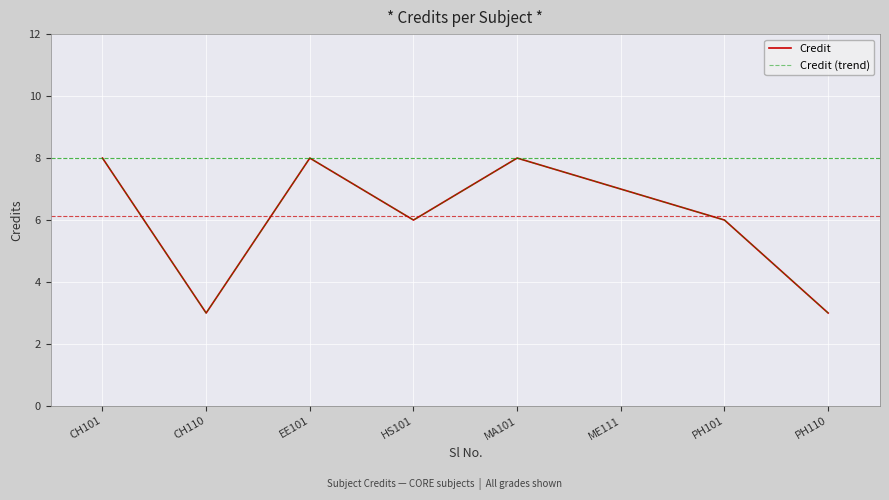

Does the chart display data point markers on the line(s)?

No